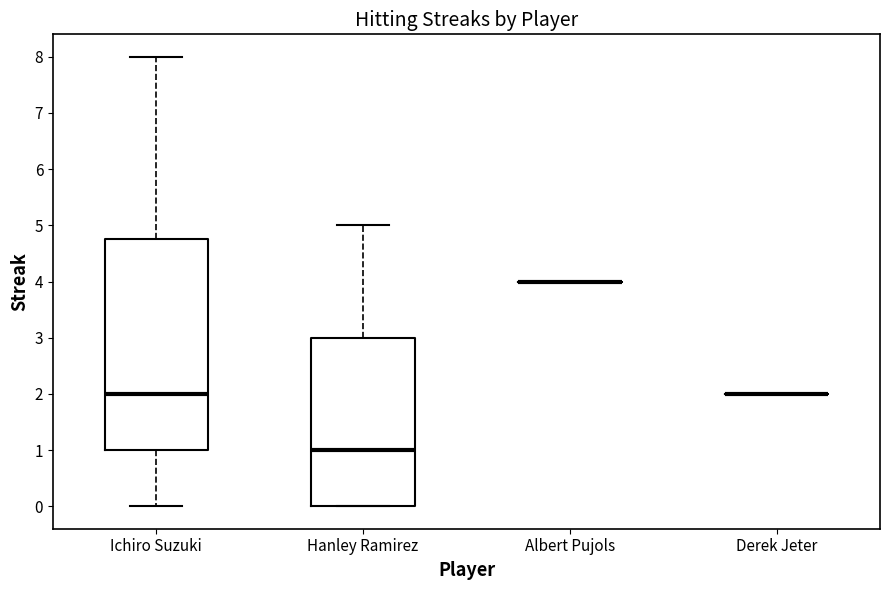

Which box is the tallest, from its lower edge to its upper edge?

Ichiro Suzuki